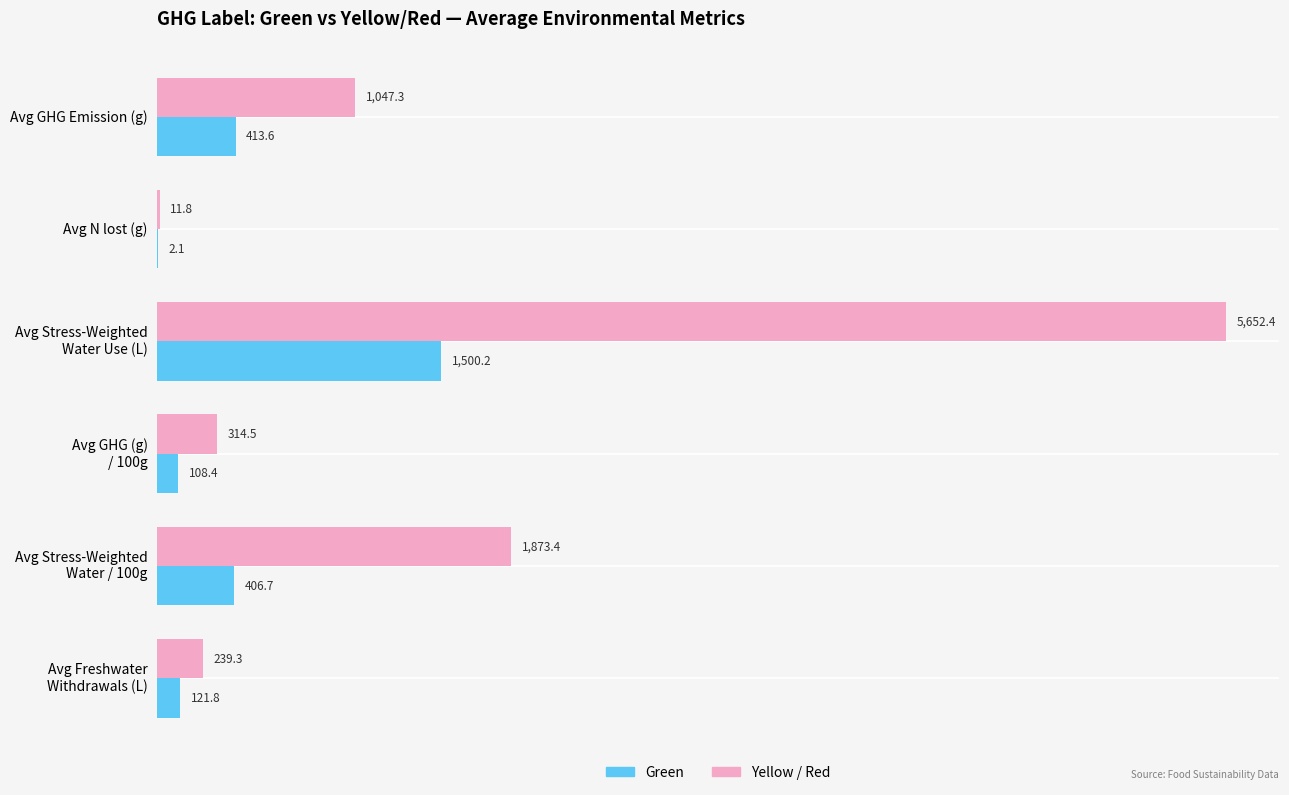

What is the greatest value displayed?

5652.4